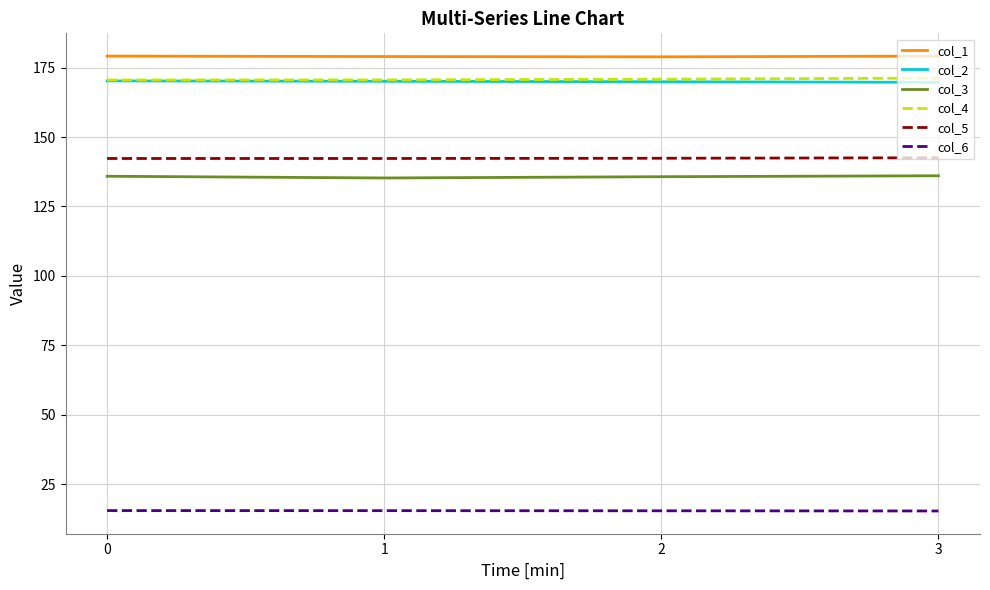

What is the highest value of the col_3 series?

136.1